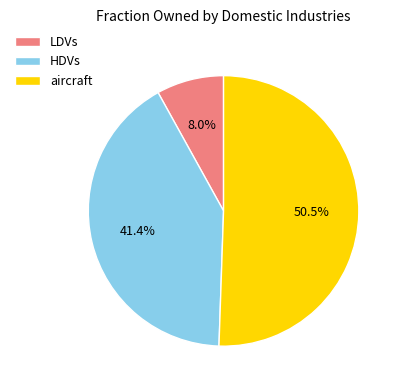

Count the number of slices in the pie.

3